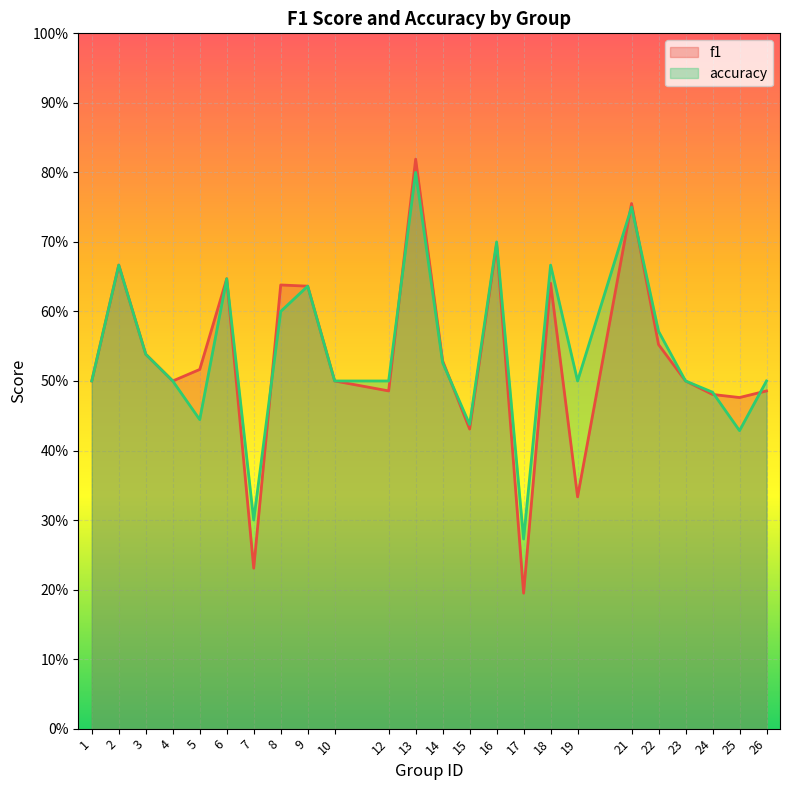

Which has a higher value, 15 or 26?

26